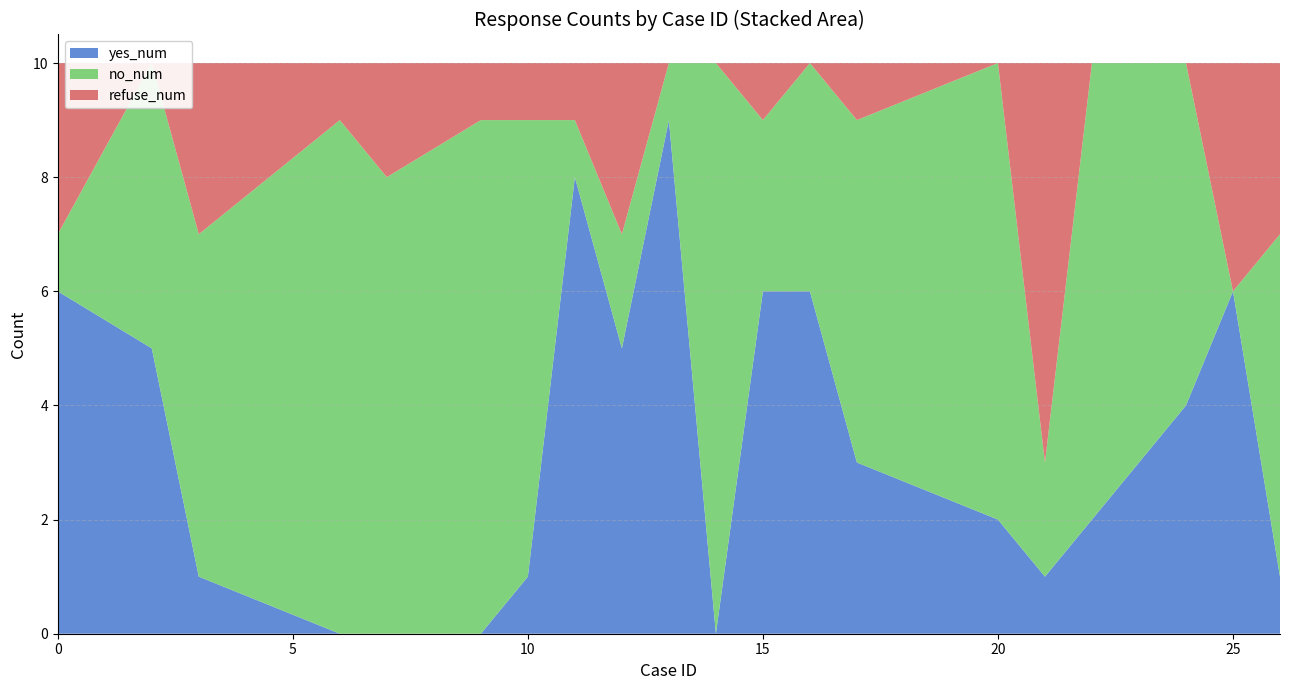

Reading left to right, transcribe all the data shown in this chart.

yes_num: 0=6	2=5	3=1	6=0	7=0	9=0	10=1	11=8	12=5	13=9	14=0	15=6	16=6	17=3	20=2	21=1	22=2	24=4	25=6	26=1
no_num: 0=1	2=5	3=6	6=9	7=8	9=9	10=8	11=1	12=2	13=1	14=10	15=3	16=4	17=6	20=8	21=2	22=8	24=6	25=0	26=6
refuse_num: 0=3	2=0	3=3	6=1	7=2	9=1	10=1	11=1	12=3	13=0	14=0	15=1	16=0	17=1	20=0	21=7	22=0	24=0	25=4	26=3